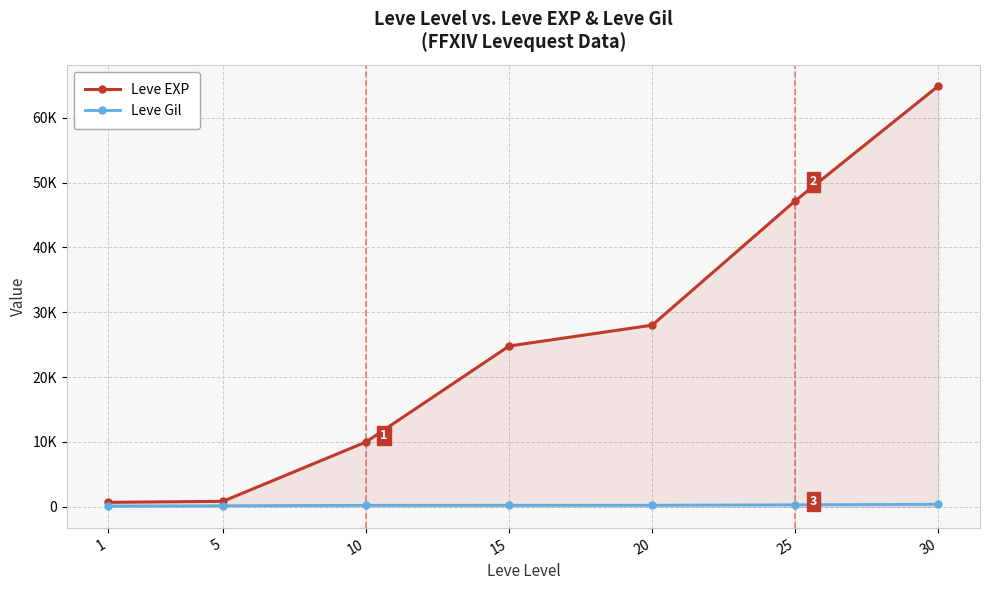

Which category has the highest value in the Leve EXP series?

30